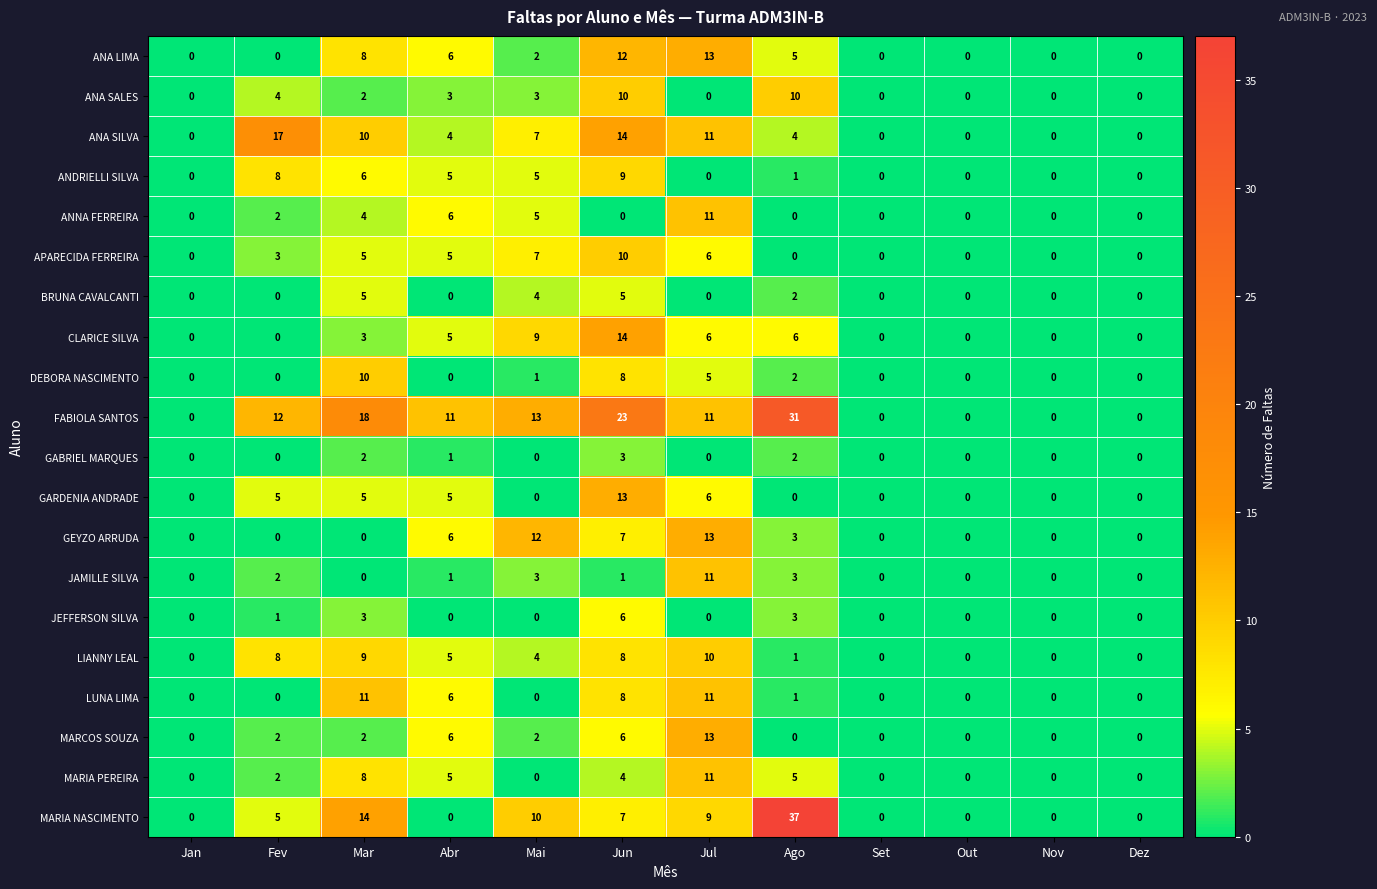

How many distinct data groups are displayed?

20